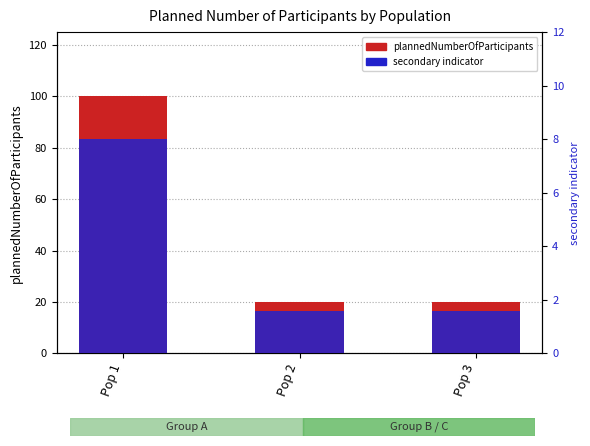

How many series are shown in this chart?

2